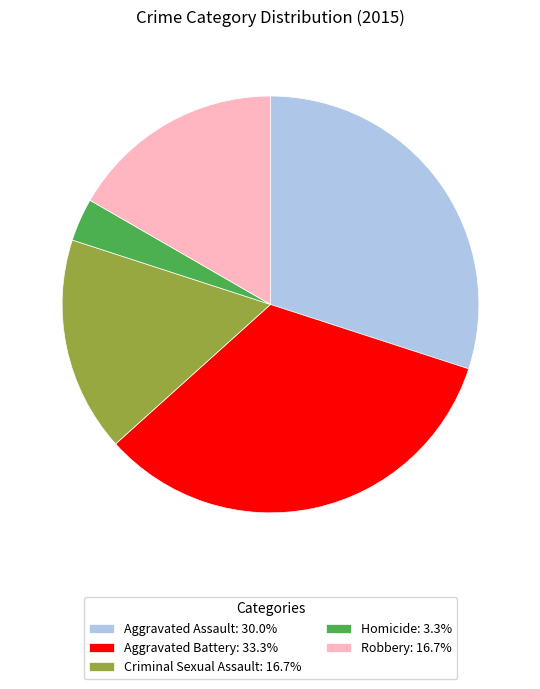

Which category has the biggest portion of the pie?

Aggravated Battery